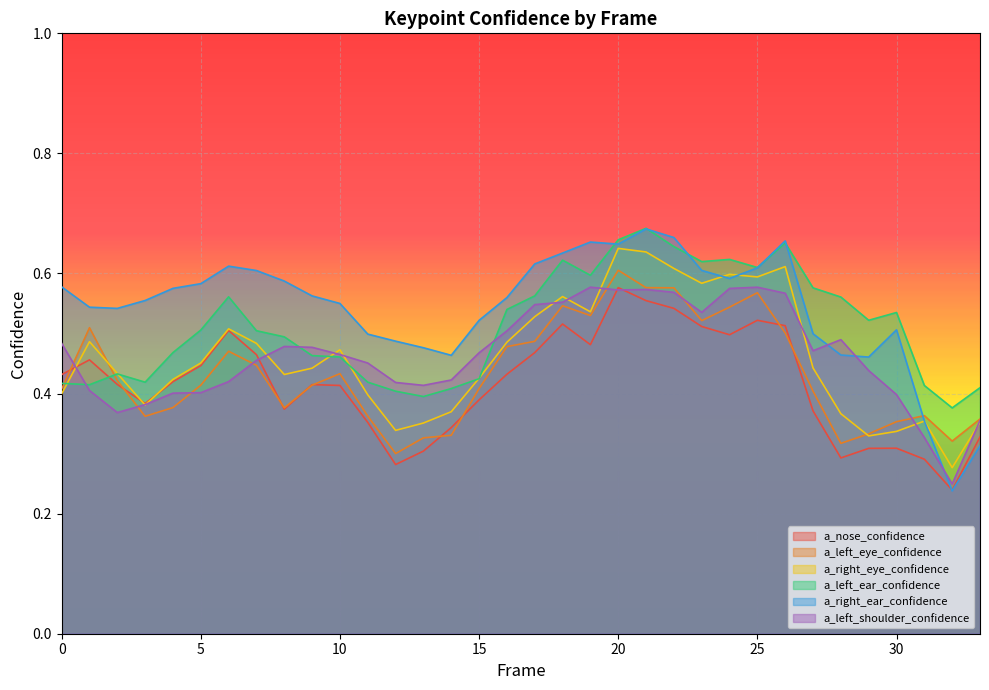

Which series has the largest total across all categories?

a_right_ear_confidence